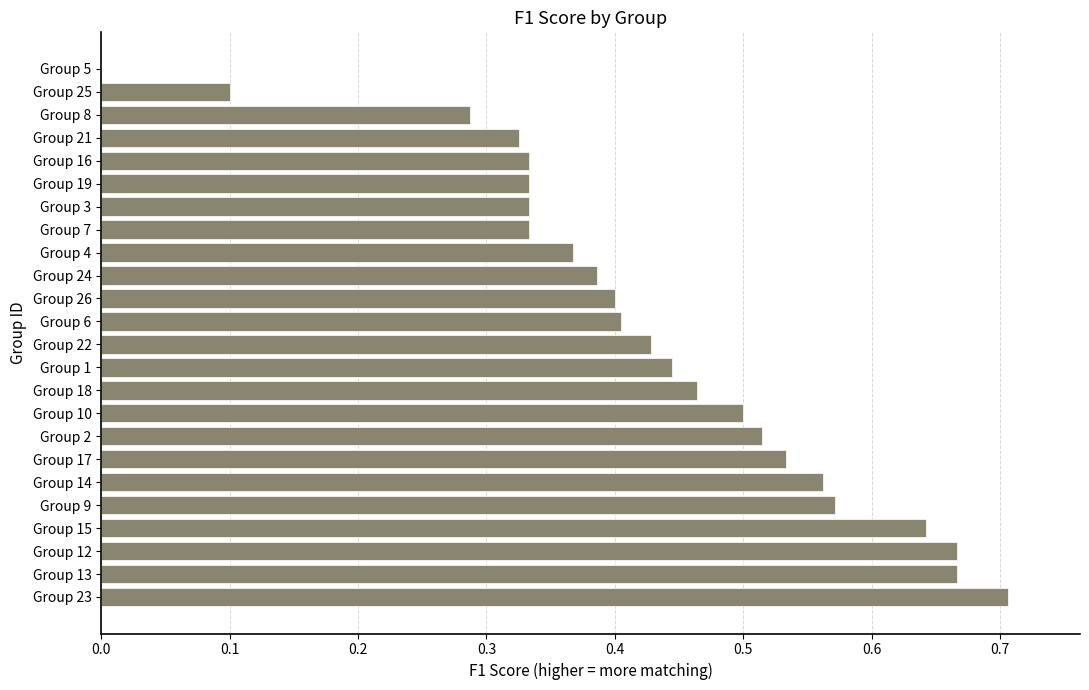

What is the change in value from Group 12 to Group 8?

-0.4